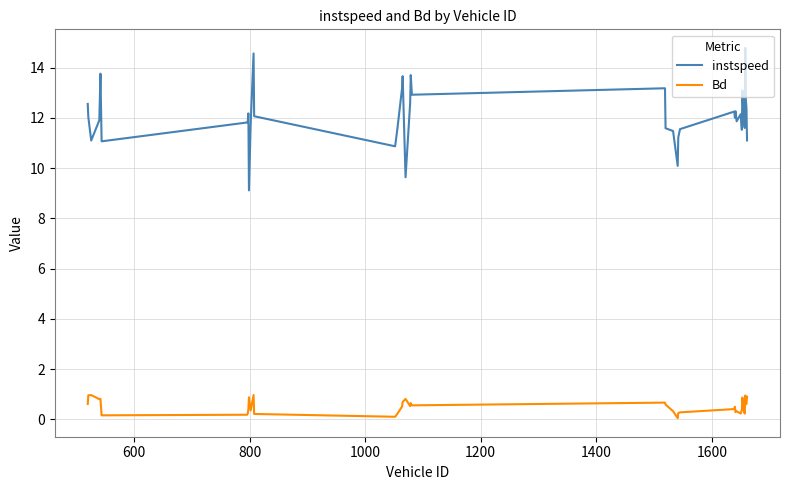

At how many categories does at least one series exceed 7?

40